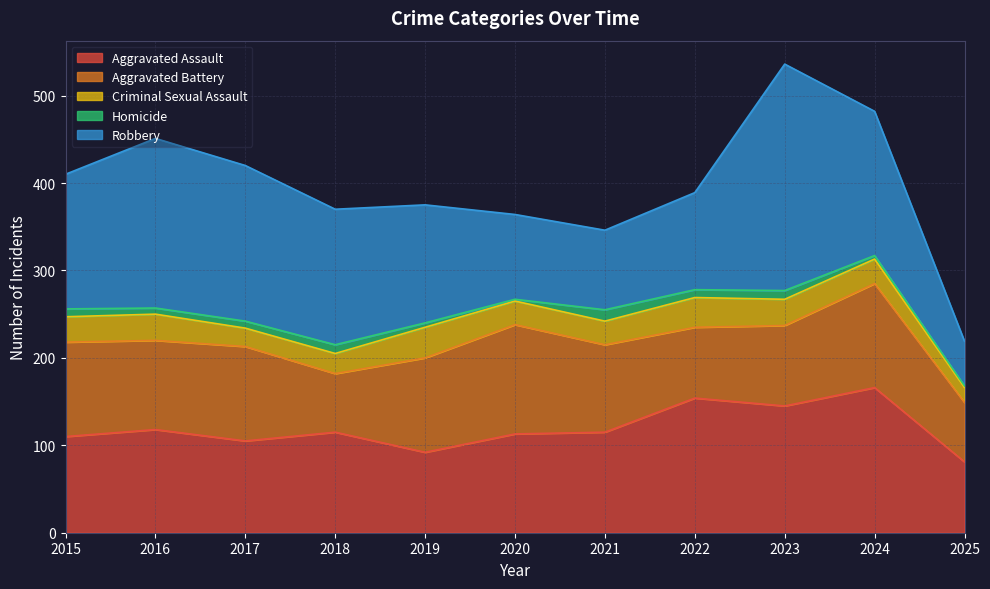

Reading left to right, list all the values displayed in this chart.

Aggravated Assault: 110	118	105	115	92	113	115	154	145	166	81
Aggravated Battery: 108	102	108	67	108	125	100	81	92	119	68
Criminal Sexual Assault: 29	30	21	23	35	27	27	34	30	28	17
Homicide: 9	7	8	10	5	2	13	9	10	4	2
Robbery: 154	194	178	155	135	97	91	111	259	165	51